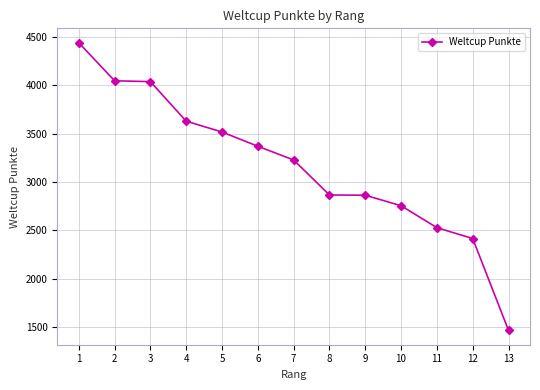

What is the approximate value at 13?

1469